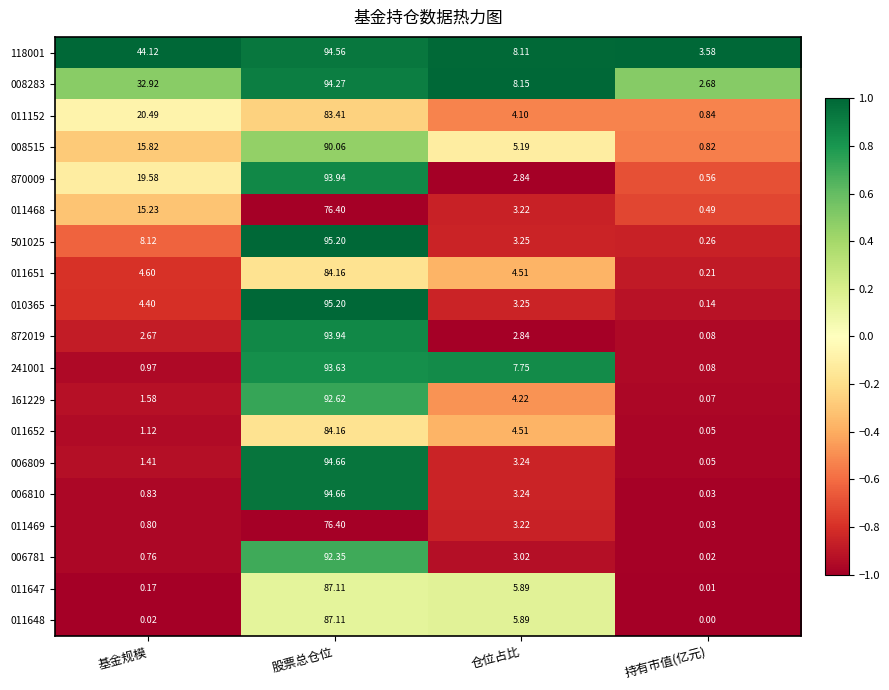

At which label is 011152 closest to 42?

基金规模